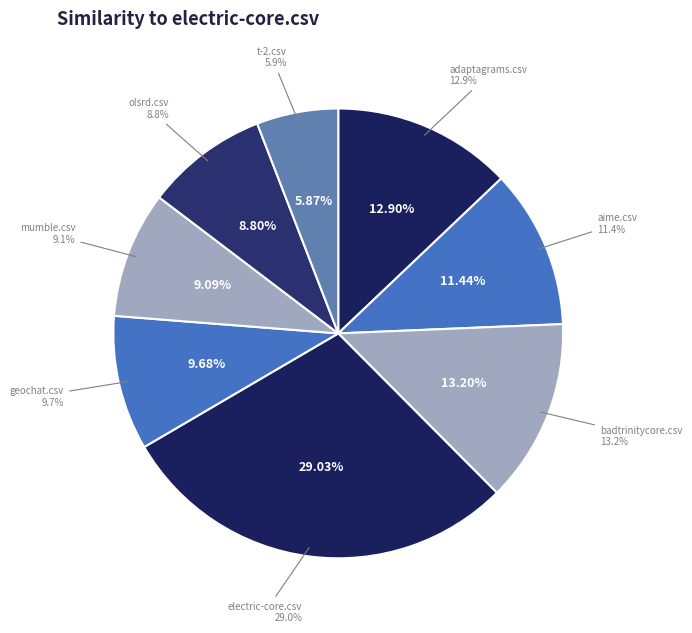

Is it true that olsrd.csv is 1% of the pie?

False